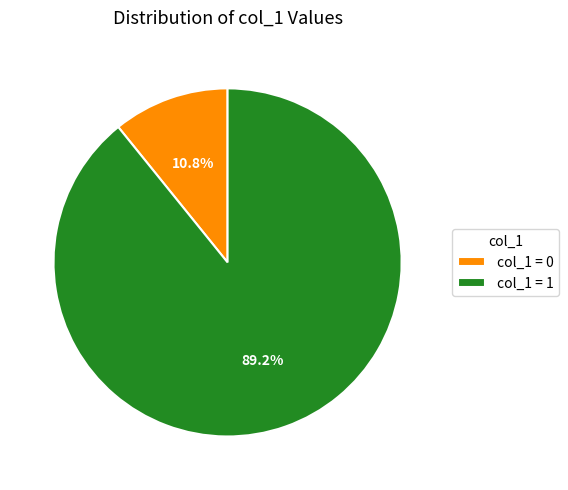

Does any single category account for the majority?

Yes